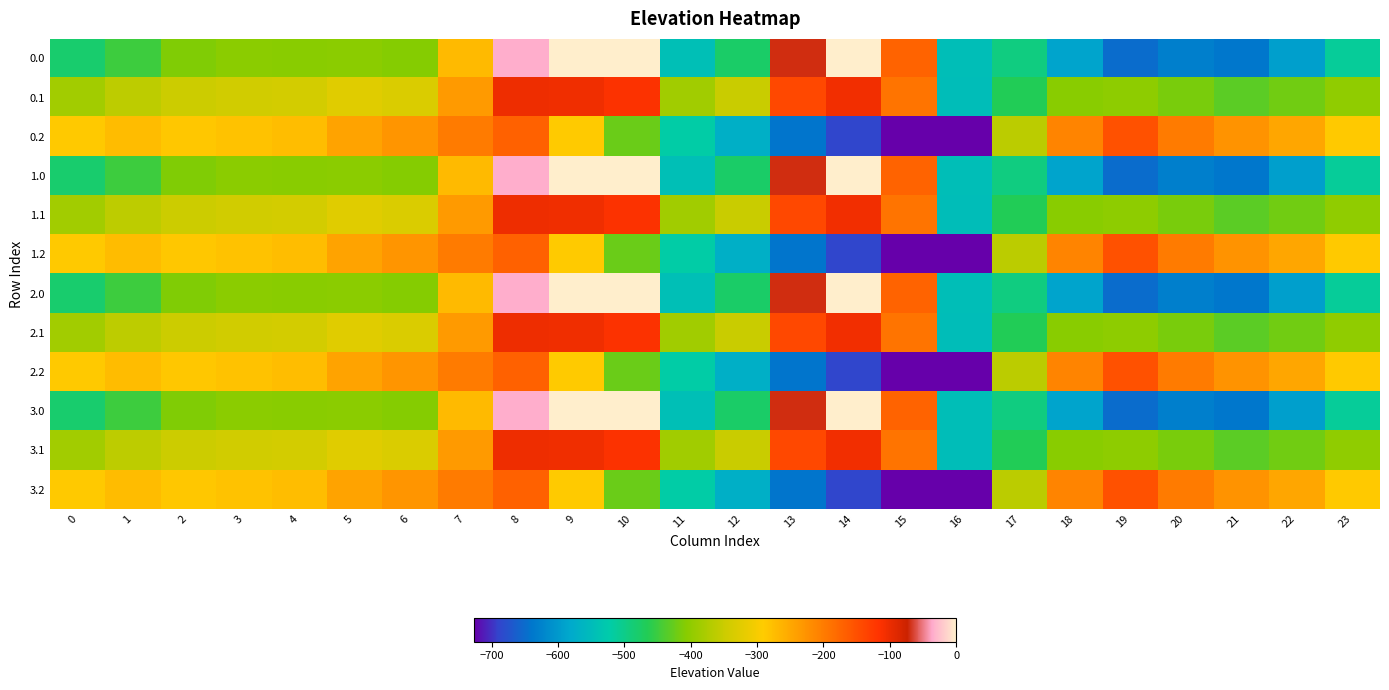

Reading left to right, transcribe all the data shown in this chart.

0.0: 0=-482.0	1=-449.5	2=-410.3	3=-404.4	4=-404.9	5=-403.8	6=-408.0	7=-270.7	8=-35.0	9=0.0	10=0.0	11=-544.3	12=-477.2	13=-70.2	14=-0.3	15=-172.8	16=-545.4	17=-494.8	18=-586.7	19=-649.2	20=-629.9	21=-638.4	22=-592.3	23=-511.3
0.1: 0=-384.6	1=-361.1	2=-347.9	3=-342.7	4=-339.6	5=-325.7	6=-332.2	7=-234.9	8=-102.3	9=-104.8	10=-114.0	11=-384.7	12=-350.8	13=-141.2	14=-105.5	15=-190.4	16=-547.3	17=-466.6	18=-405.4	19=-400.2	20=-414.5	21=-432.4	22=-419.9	23=-399.4
0.2: 0=-287.1	1=-272.7	2=-285.5	3=-281.0	4=-274.4	5=-245.0	6=-228.8	7=-199.0	8=-169.5	9=-288.5	10=-423.5	11=-520.6	12=-571.2	13=-640.4	14=-687.4	15=-725.8	16=-726.6	17=-362.4	18=-210.0	19=-151.0	20=-199.2	21=-226.4	22=-247.4	23=-287.5
1.0: 0=-482.0	1=-449.5	2=-410.3	3=-404.4	4=-404.9	5=-403.8	6=-408.0	7=-270.7	8=-35.0	9=0.0	10=0.0	11=-544.3	12=-477.2	13=-70.2	14=-0.3	15=-172.8	16=-545.4	17=-494.8	18=-586.7	19=-649.2	20=-629.9	21=-638.4	22=-592.3	23=-511.3
1.1: 0=-384.6	1=-361.1	2=-347.9	3=-342.7	4=-339.6	5=-325.7	6=-332.2	7=-234.9	8=-102.3	9=-104.8	10=-114.0	11=-384.7	12=-350.8	13=-141.2	14=-105.5	15=-190.4	16=-547.3	17=-466.6	18=-405.4	19=-400.2	20=-414.5	21=-432.4	22=-419.9	23=-399.4
1.2: 0=-287.1	1=-272.7	2=-285.5	3=-281.0	4=-274.4	5=-245.0	6=-228.8	7=-199.0	8=-169.5	9=-288.5	10=-423.5	11=-520.6	12=-571.2	13=-640.4	14=-687.4	15=-725.8	16=-726.6	17=-362.4	18=-210.0	19=-151.0	20=-199.2	21=-226.4	22=-247.4	23=-287.5
2.0: 0=-482.0	1=-449.5	2=-410.3	3=-404.4	4=-404.9	5=-403.8	6=-408.0	7=-270.7	8=-35.0	9=0.0	10=0.0	11=-544.3	12=-477.2	13=-70.2	14=-0.3	15=-172.8	16=-545.4	17=-494.8	18=-586.7	19=-649.2	20=-629.9	21=-638.4	22=-592.3	23=-511.3
2.1: 0=-384.6	1=-361.1	2=-347.9	3=-342.7	4=-339.6	5=-325.7	6=-332.2	7=-234.9	8=-102.3	9=-104.8	10=-114.0	11=-384.7	12=-350.8	13=-141.2	14=-105.5	15=-190.4	16=-547.3	17=-466.6	18=-405.4	19=-400.2	20=-414.5	21=-432.4	22=-419.9	23=-399.4
2.2: 0=-287.1	1=-272.7	2=-285.5	3=-281.0	4=-274.4	5=-245.0	6=-228.8	7=-199.0	8=-169.5	9=-288.5	10=-423.5	11=-520.6	12=-571.2	13=-640.4	14=-687.4	15=-725.8	16=-726.6	17=-362.4	18=-210.0	19=-151.0	20=-199.2	21=-226.4	22=-247.4	23=-287.5
3.0: 0=-482.0	1=-449.5	2=-410.3	3=-404.4	4=-404.9	5=-403.8	6=-408.0	7=-270.7	8=-35.0	9=0.0	10=0.0	11=-544.3	12=-477.2	13=-70.2	14=-0.3	15=-172.8	16=-545.4	17=-494.8	18=-586.7	19=-649.2	20=-629.9	21=-638.4	22=-592.3	23=-511.3
3.1: 0=-384.6	1=-361.1	2=-347.9	3=-342.7	4=-339.6	5=-325.7	6=-332.2	7=-234.9	8=-102.3	9=-104.8	10=-114.0	11=-384.7	12=-350.8	13=-141.2	14=-105.5	15=-190.4	16=-547.3	17=-466.6	18=-405.4	19=-400.2	20=-414.5	21=-432.4	22=-419.9	23=-399.4
3.2: 0=-287.1	1=-272.7	2=-285.5	3=-281.0	4=-274.4	5=-245.0	6=-228.8	7=-199.0	8=-169.5	9=-288.5	10=-423.5	11=-520.6	12=-571.2	13=-640.4	14=-687.4	15=-725.8	16=-726.6	17=-362.4	18=-210.0	19=-151.0	20=-199.2	21=-226.4	22=-247.4	23=-287.5